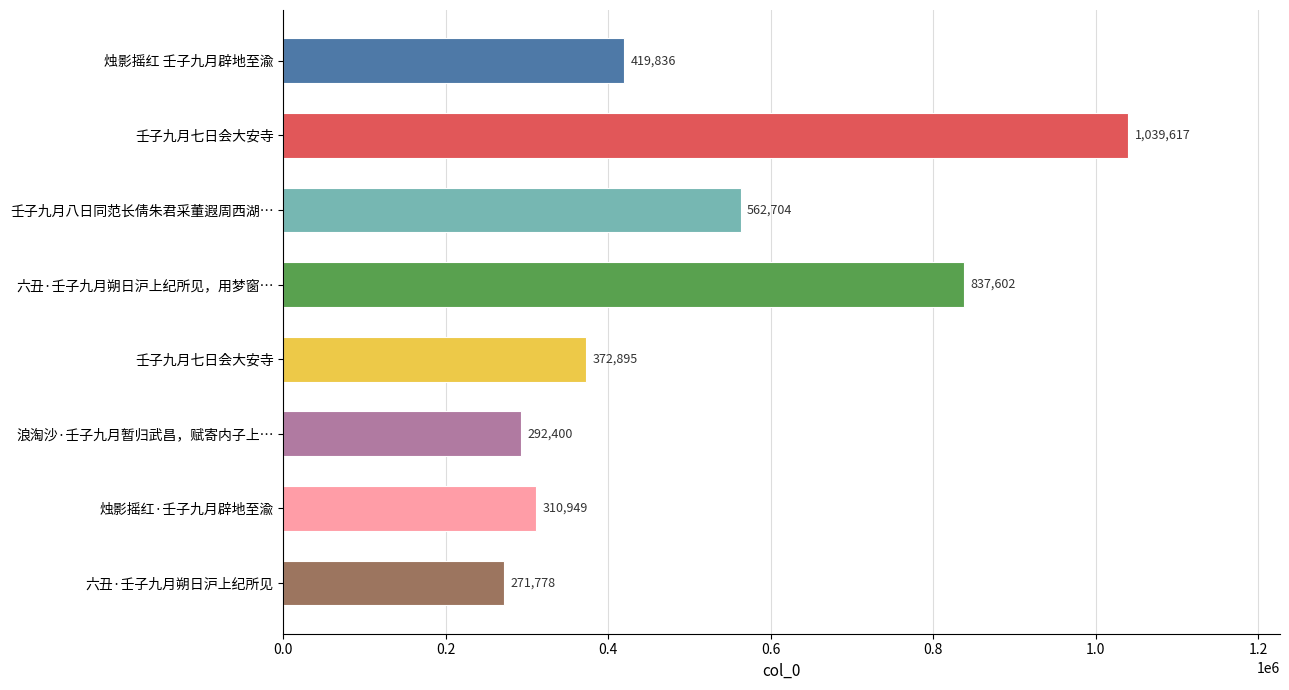

How many categories are shown in the chart?

8